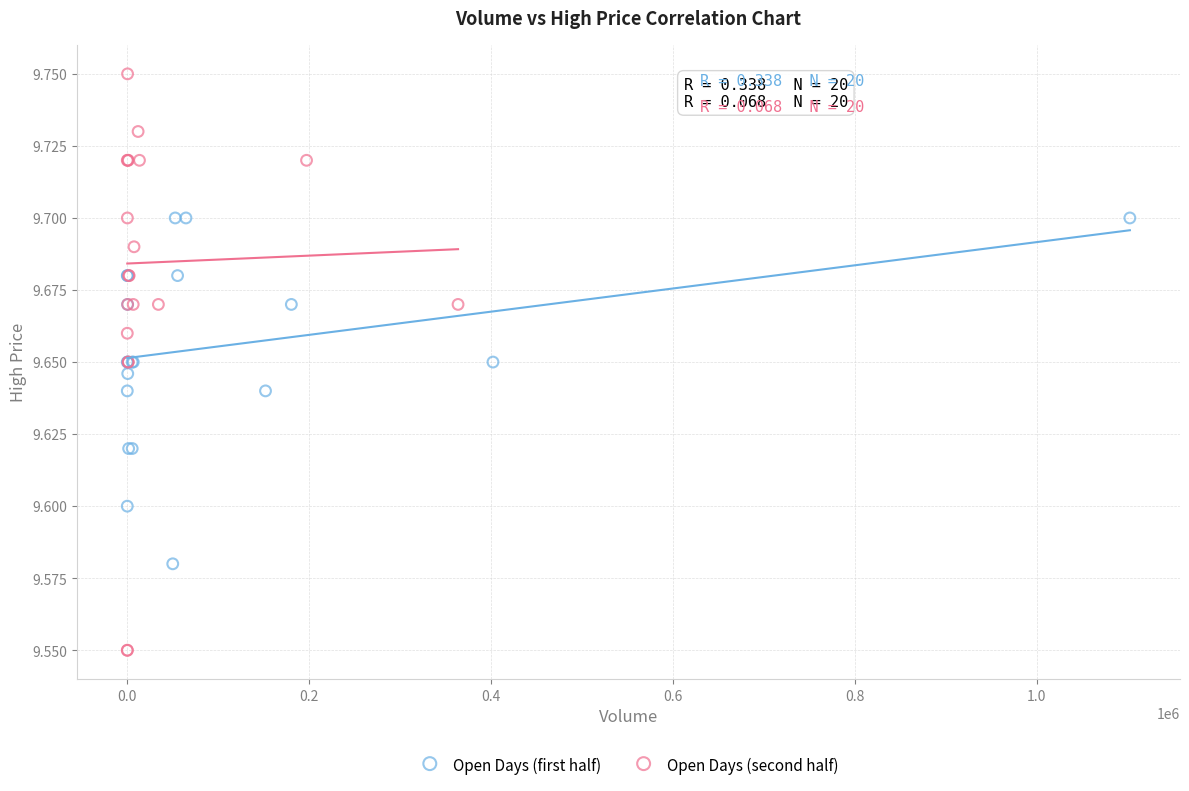

Which series contains the highest Y value?

Open Days (second half)